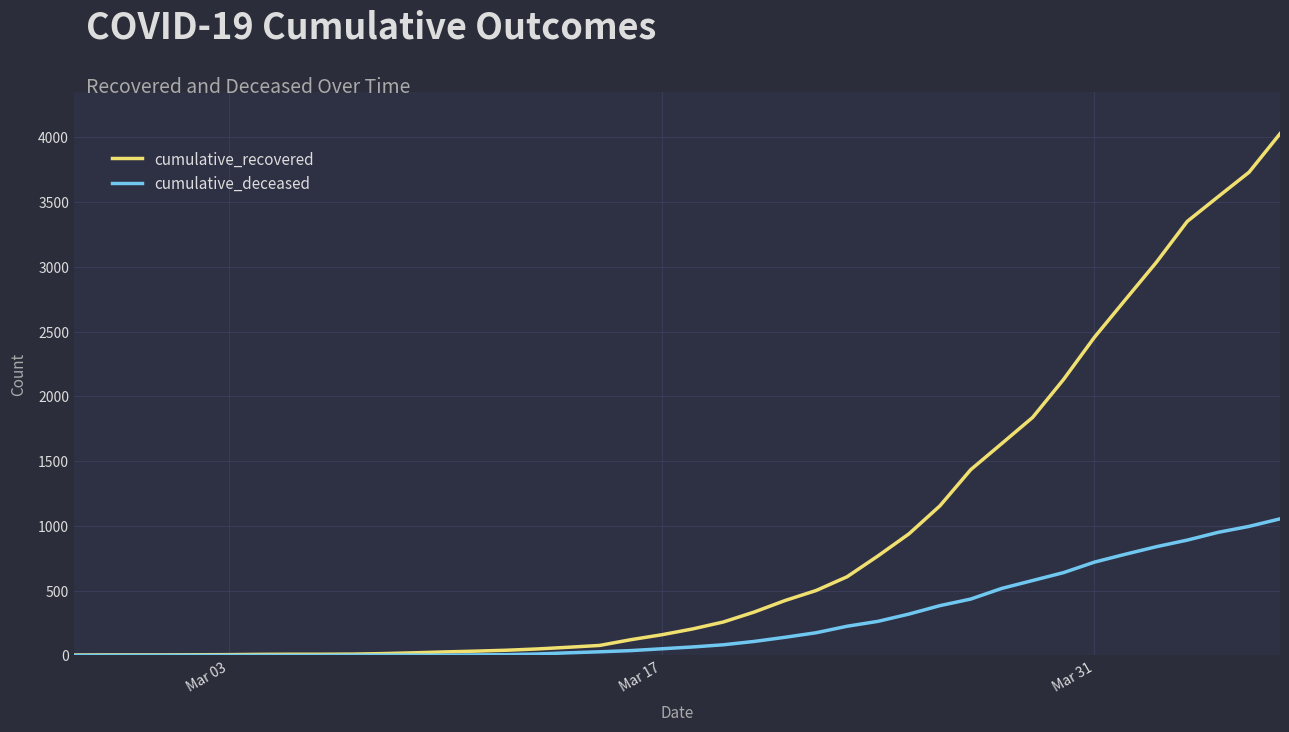

Rank the series by their maximum value, from highest to lowest.

cumulative_recovered, cumulative_deceased